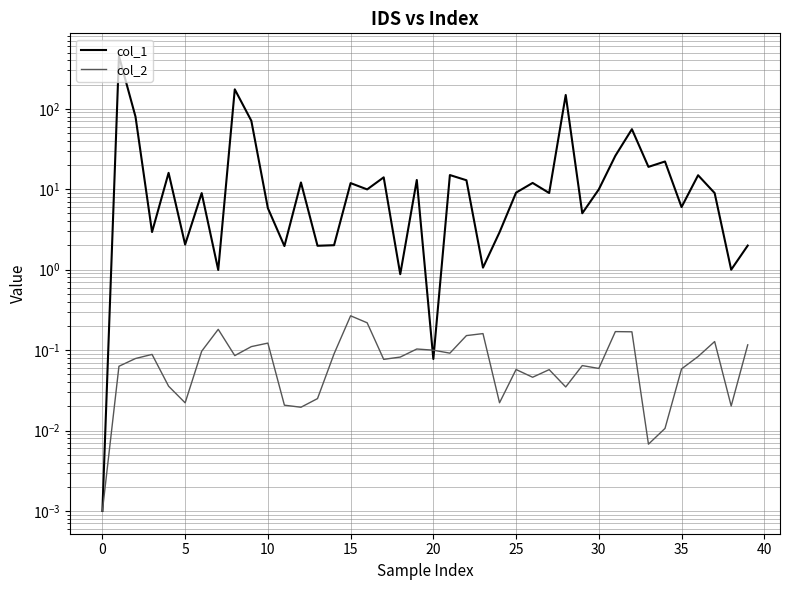

Rank the series by their maximum value, from highest to lowest.

col_1, col_2